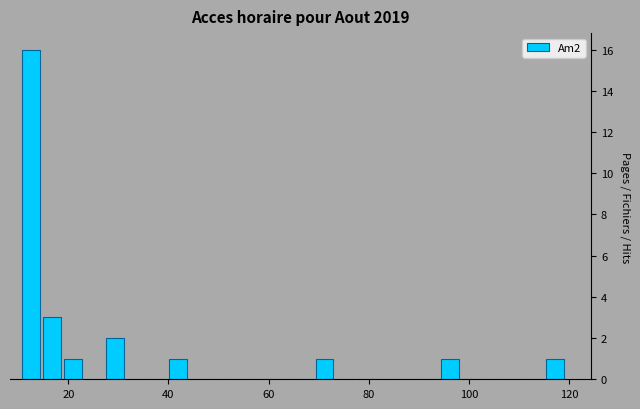

Read against the x-axis, roughly where is the centre of the tallest bar?

12